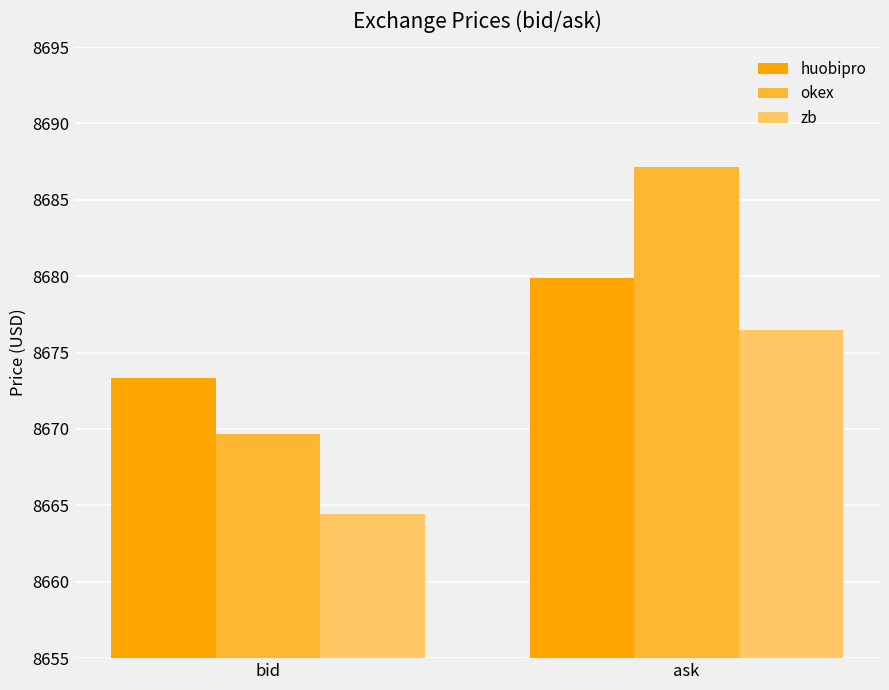

How many data points in okex are above 8687?

1